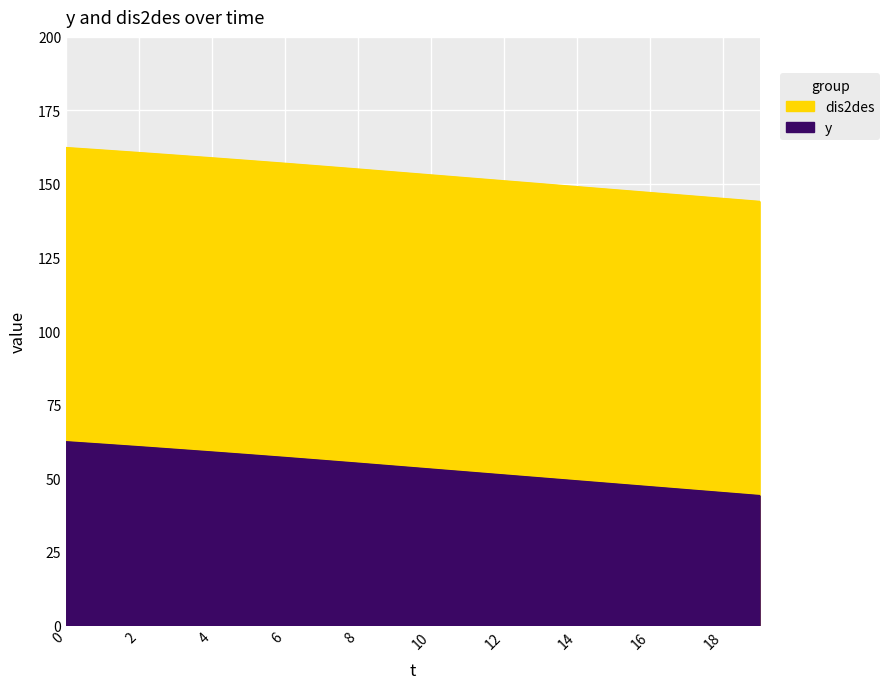

True or false: y has more than 0 interior local peaks.

False